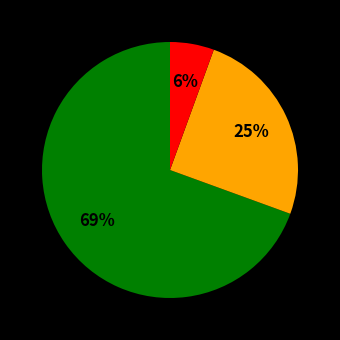

To the nearest percent, what is the average slice percentage?

33%